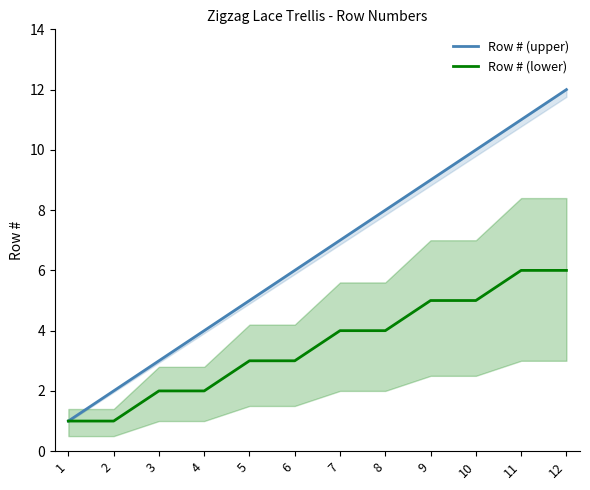

Which has a higher value, 8 or 9?

9